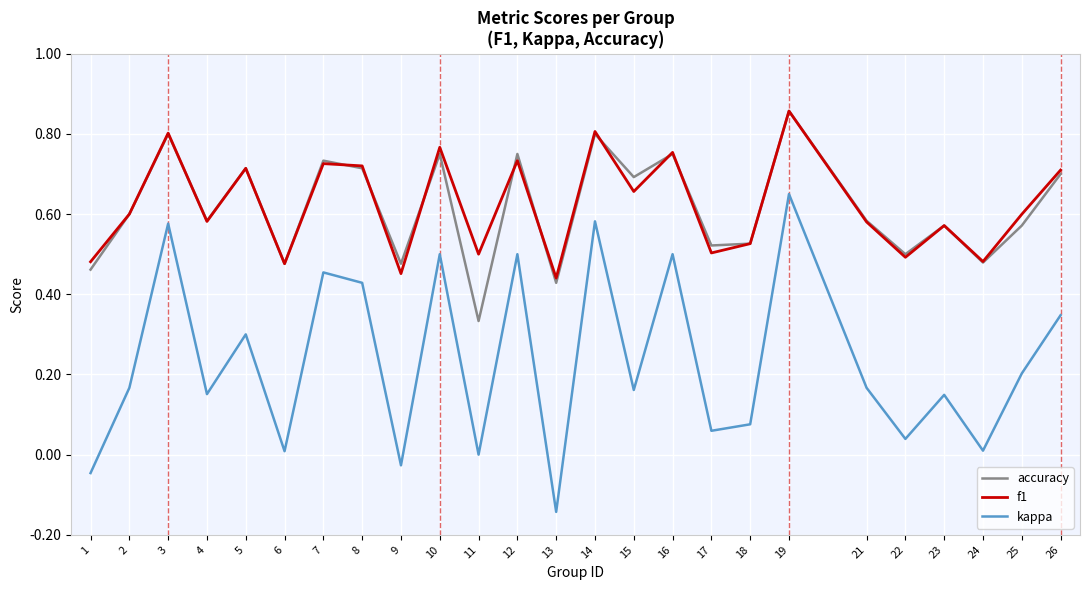

At which label does f1 reach its peak?

19